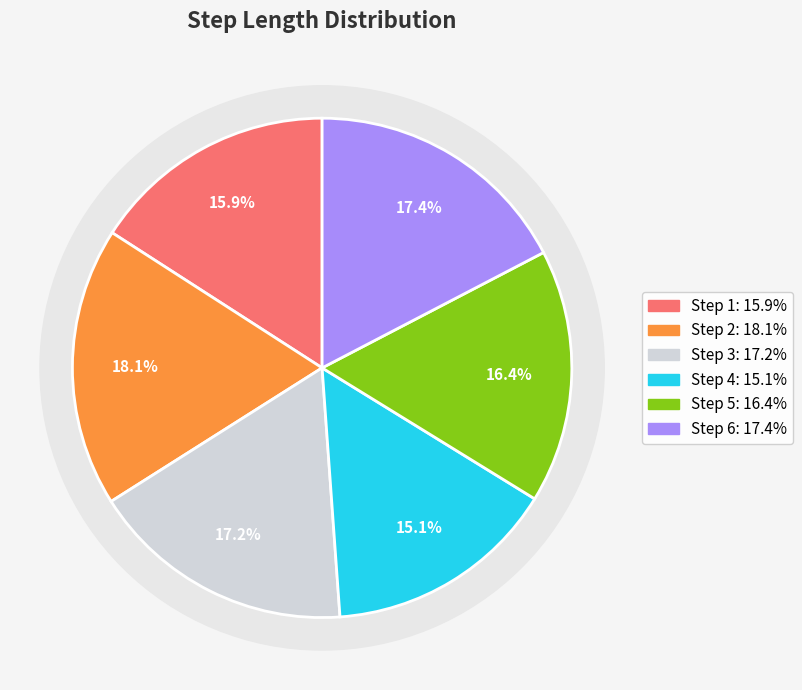

Which category has the smallest portion of the pie?

4